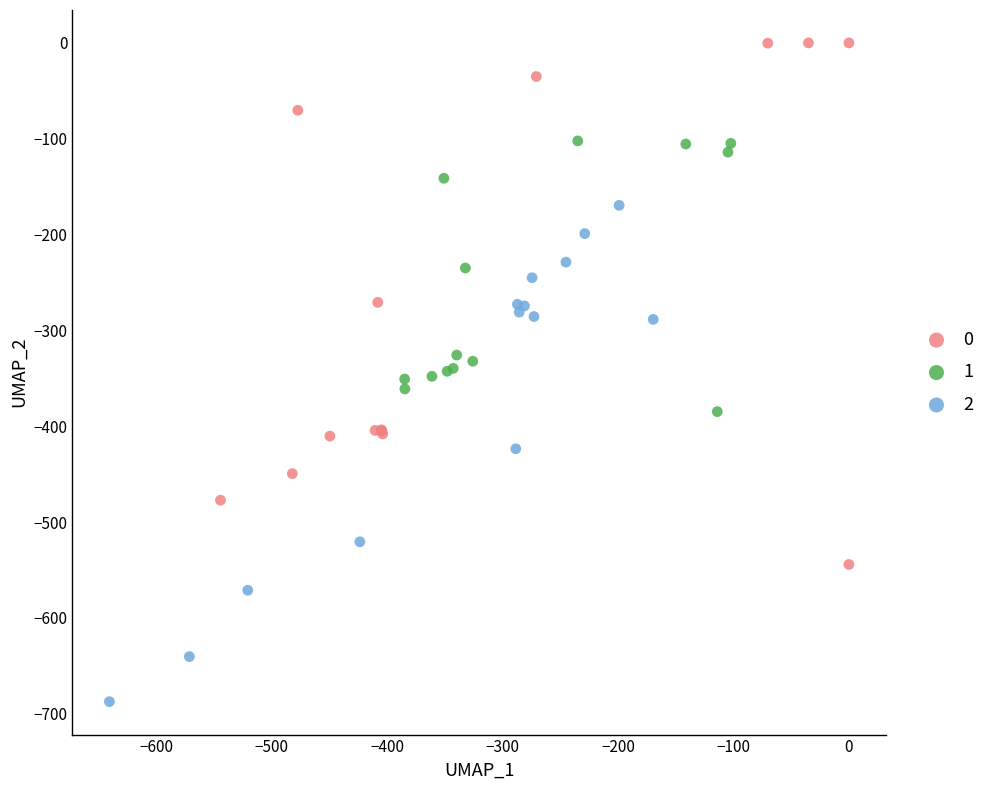

Which series reaches the minimum Y coordinate?

2